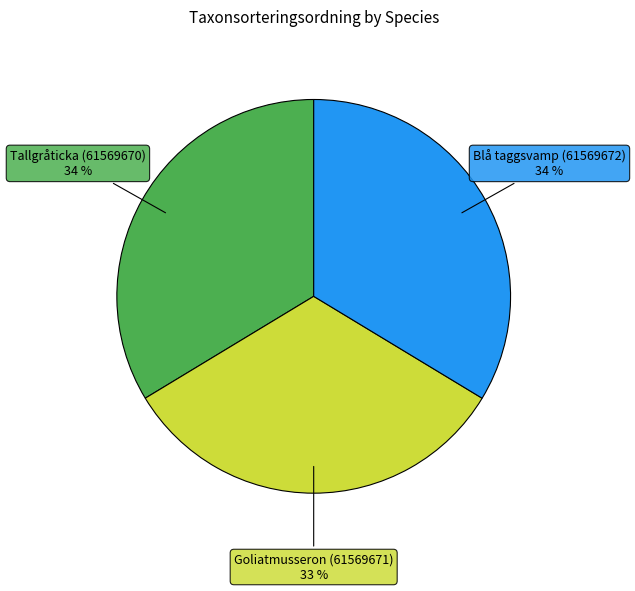

Combined, do Tallgråticka (61569670) and Blå taggsvamp (61569672) account for over 50%?

Yes